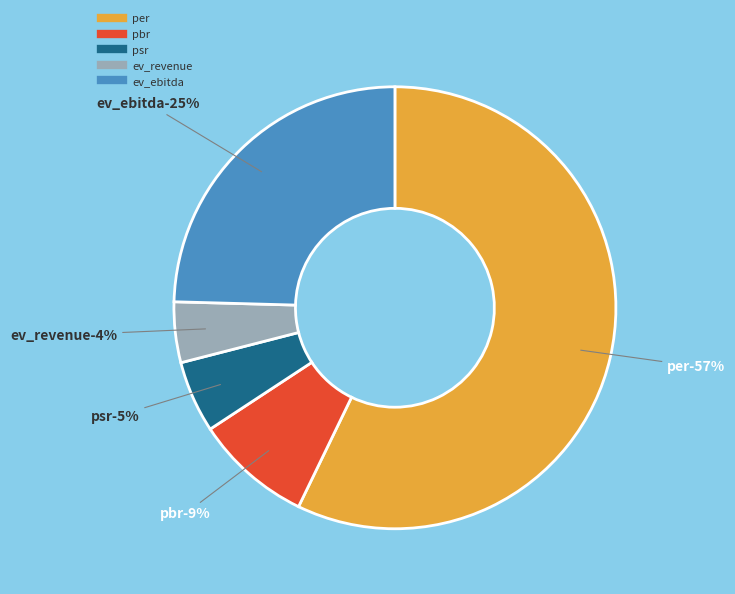

What portion of the pie excludes pbr?

91.4%